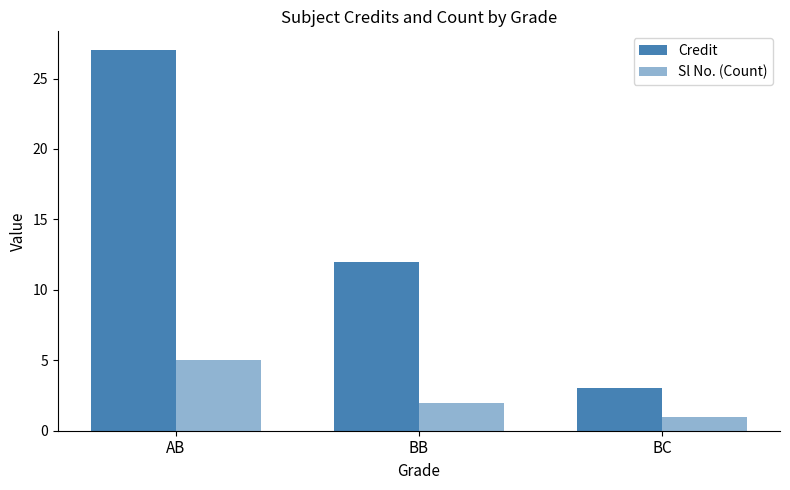

How many bars are there in total?

6